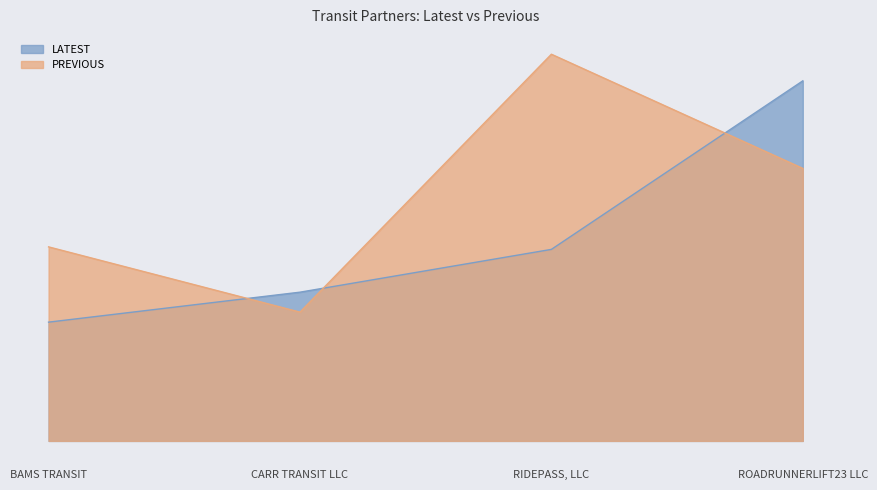

In PREVIOUS, how many points are lower than both neighbors (excluding endpoints)?

1